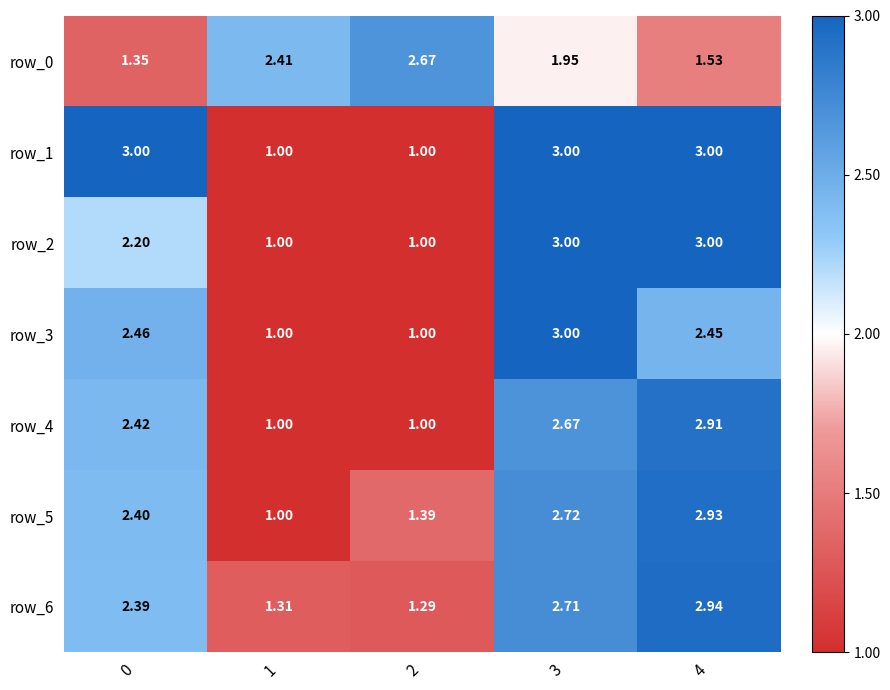

Is the value of row_2 at 4 greater than the value of row_3 at 2?

Yes